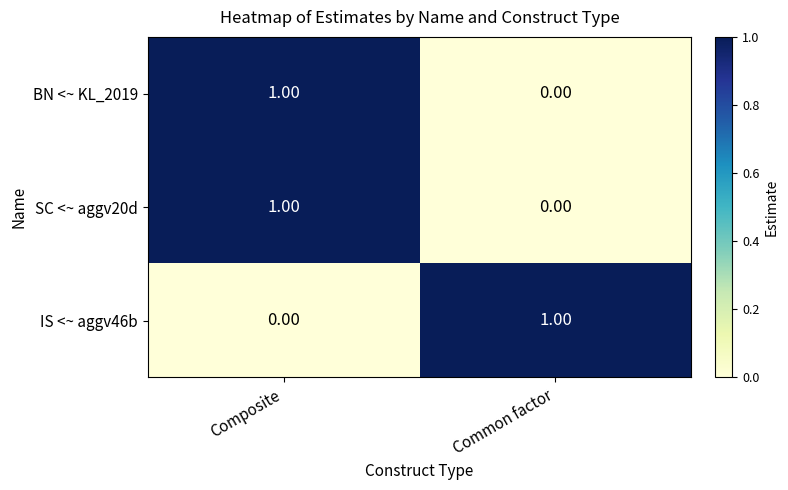

Where is IS <~ aggv46b nearest to the value 0?

Composite